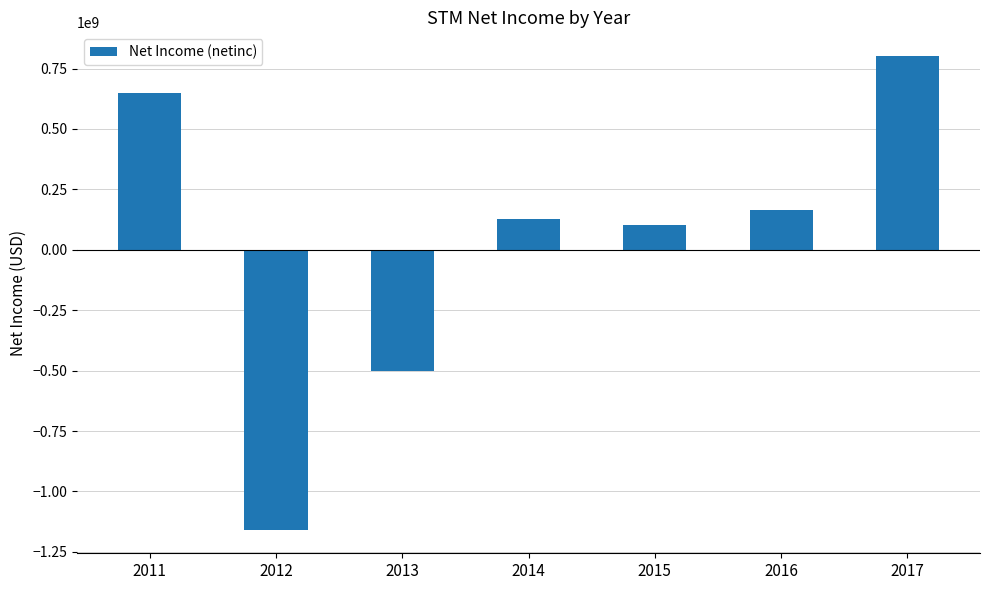

What is the change in value from 2011 to 2012?

-1808000000